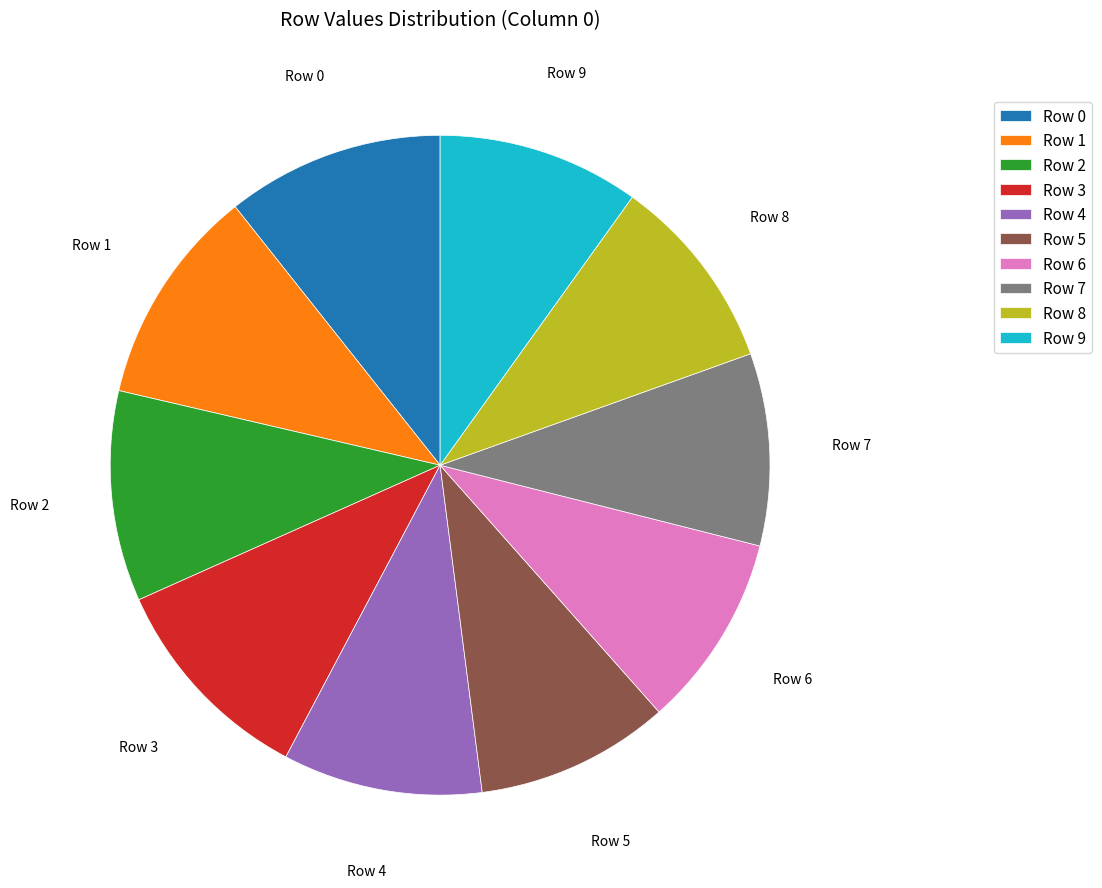

Combined, do Row 7 and Row 1 account for over 50%?

No